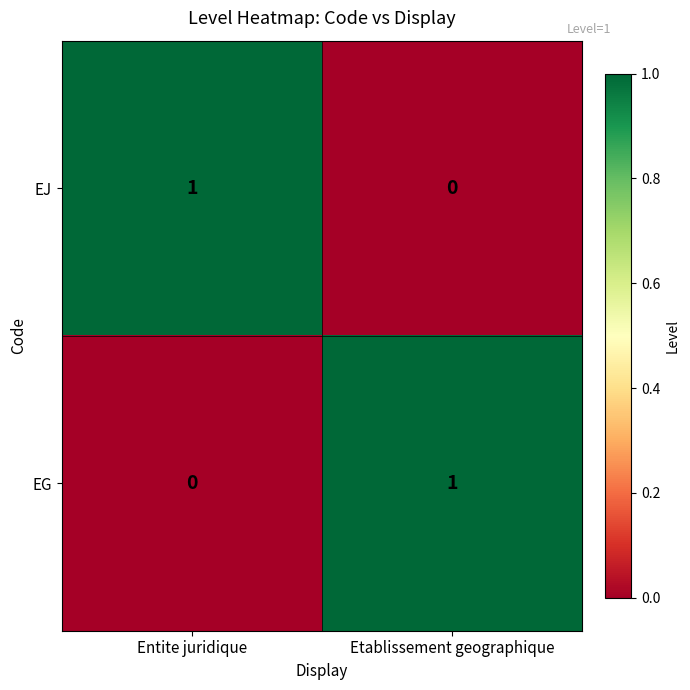

At which label is EG closest to 0?

Entite juridique